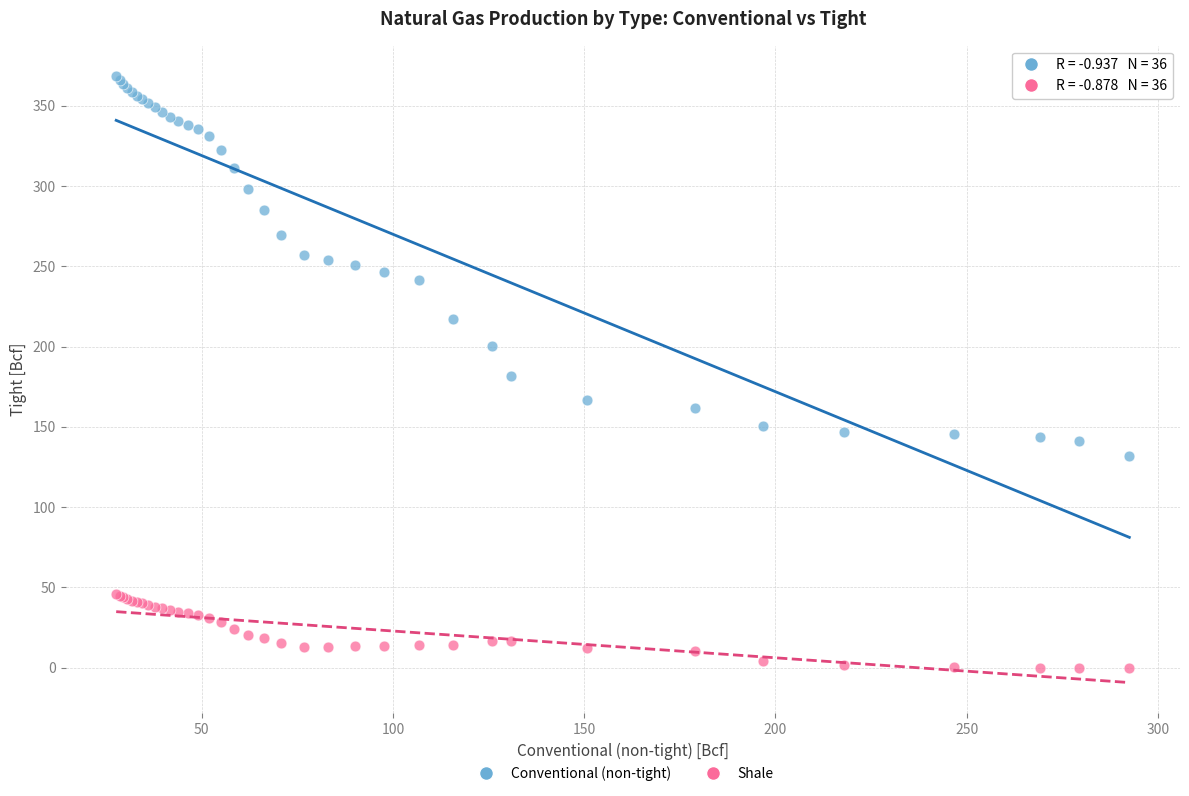

Which series contains the highest Y value?

Conventional (non-tight)